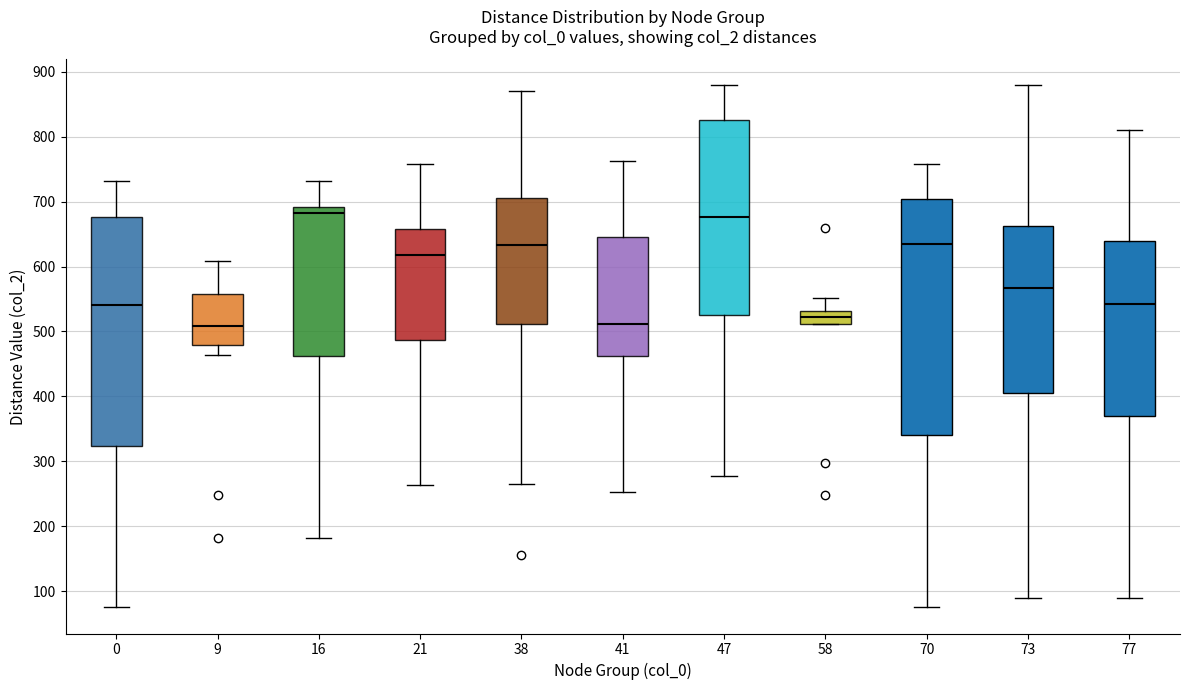

Where does the median line of the box at x = 38 sit on the y-axis? The values are not printed on the chart, so give them approximately, as read against the axis.

630